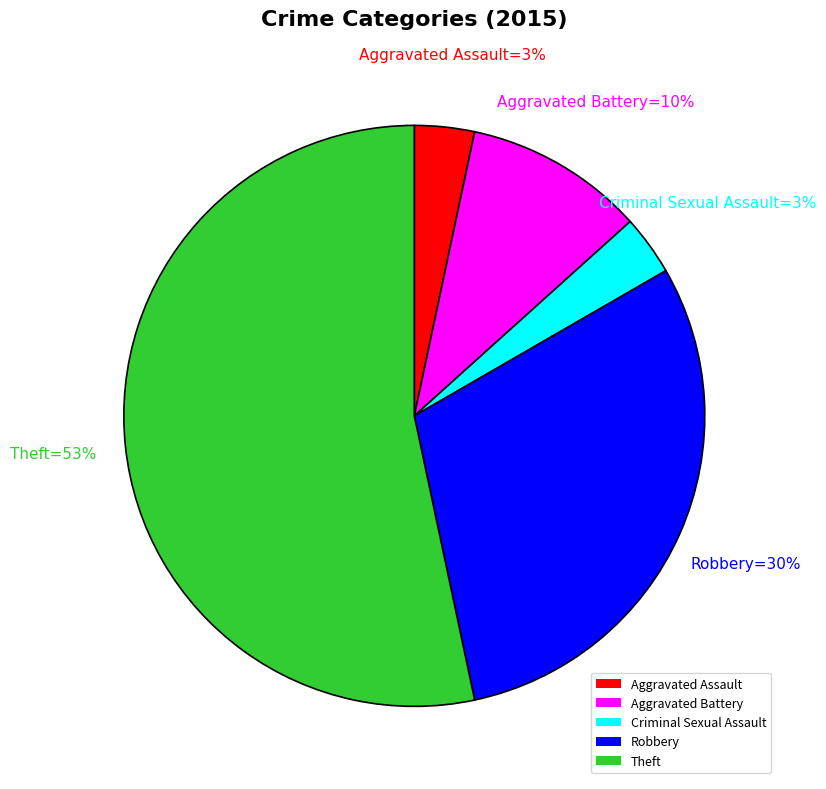

Which slice is the largest?

Theft